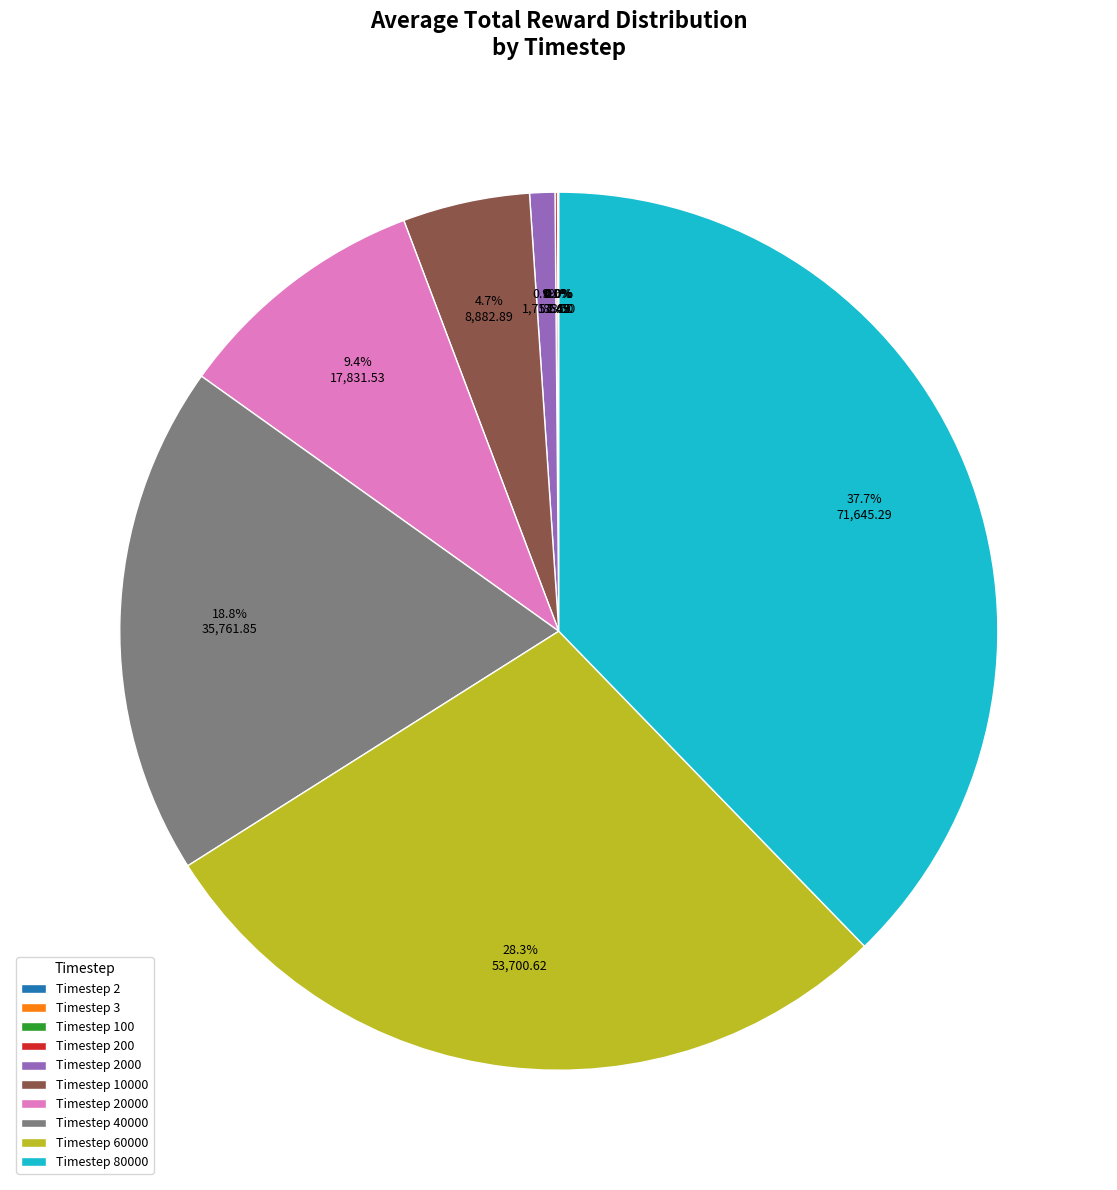

Which slice is the largest?

Timestep 80000